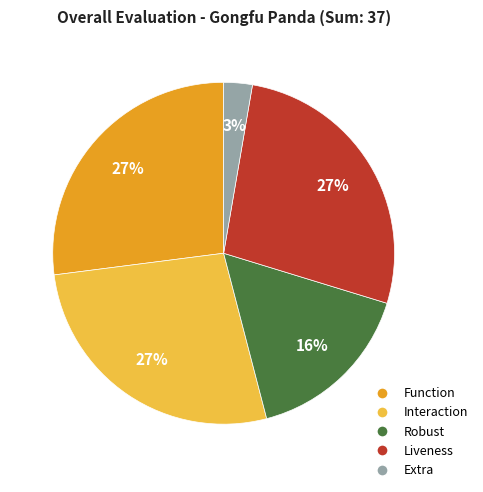

Is Interaction the majority of the pie?

No